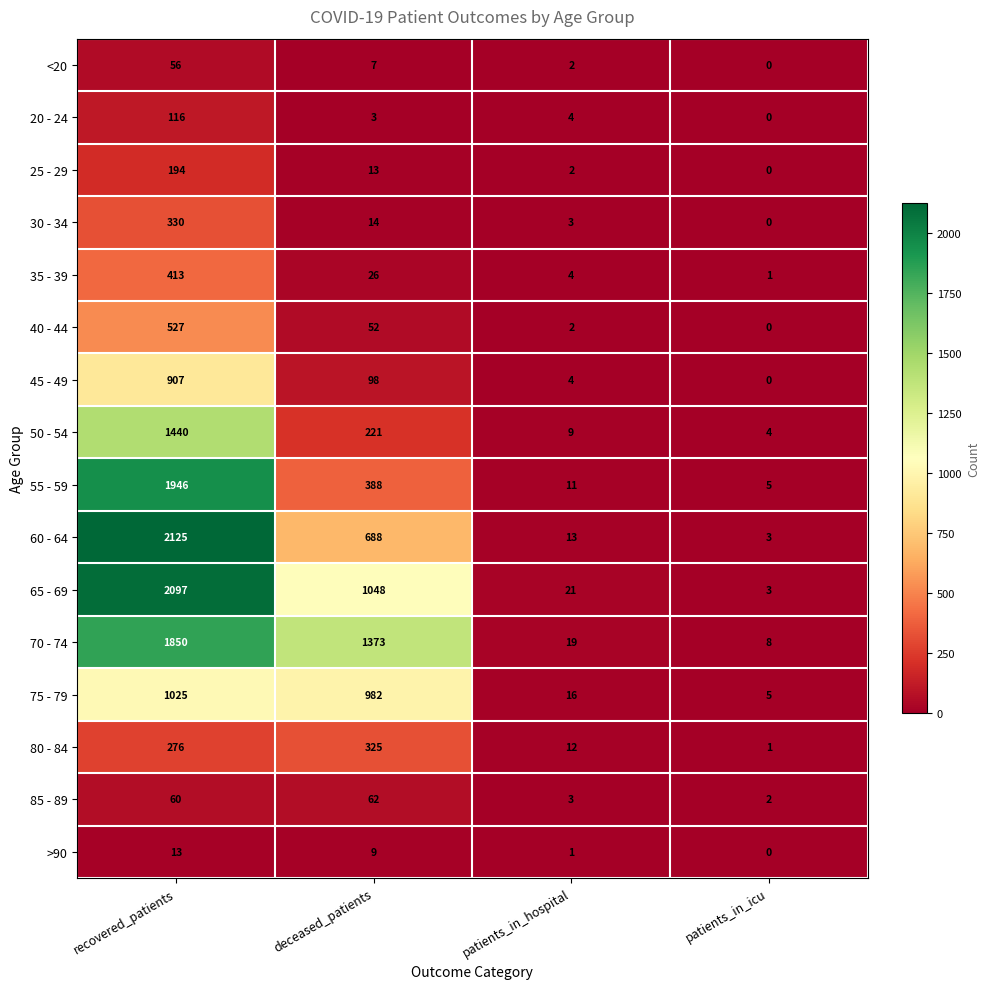

At how many categories does at least one series exceed 419?

2